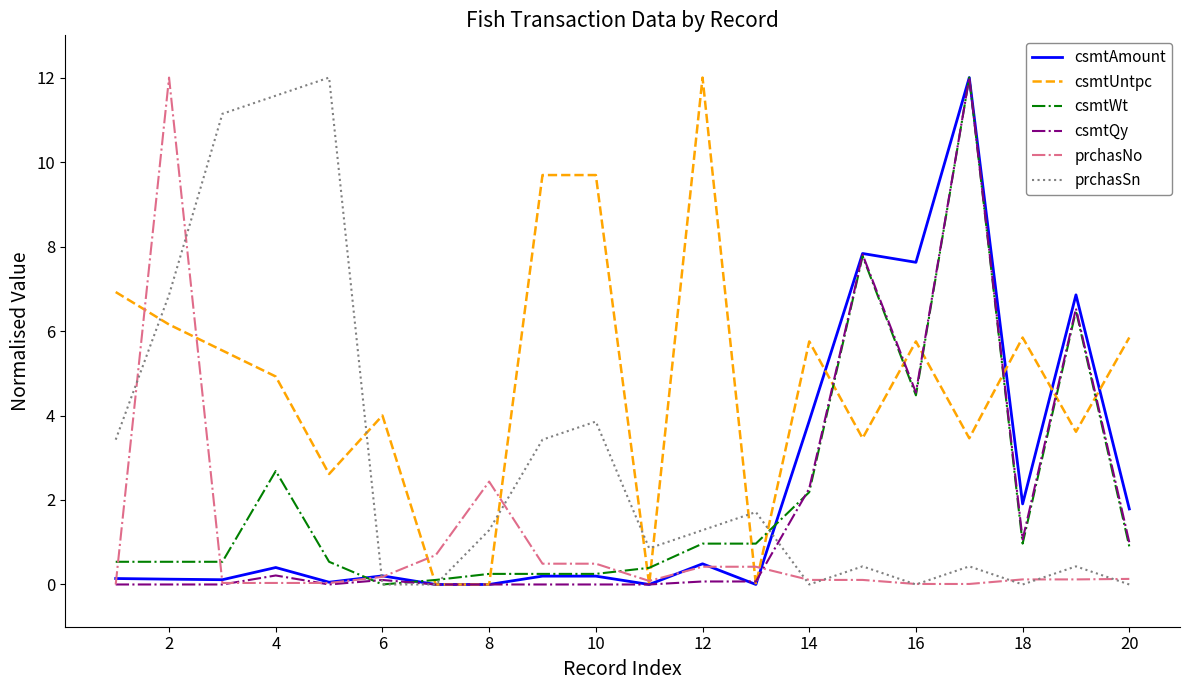

How many distinct data groups are displayed?

6